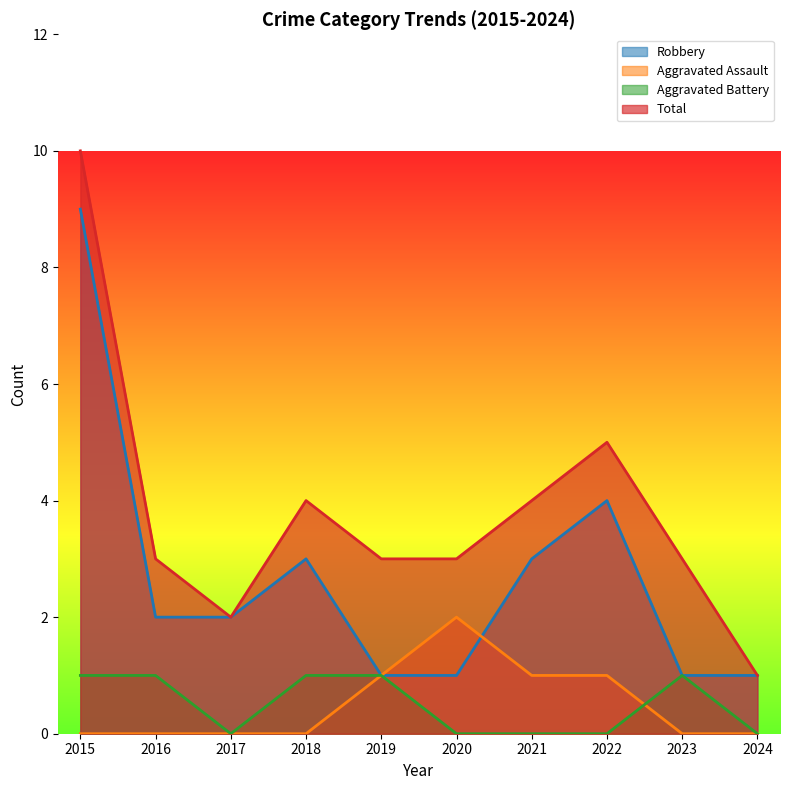

True or false: Robbery has a value of 1 at 2023.

True